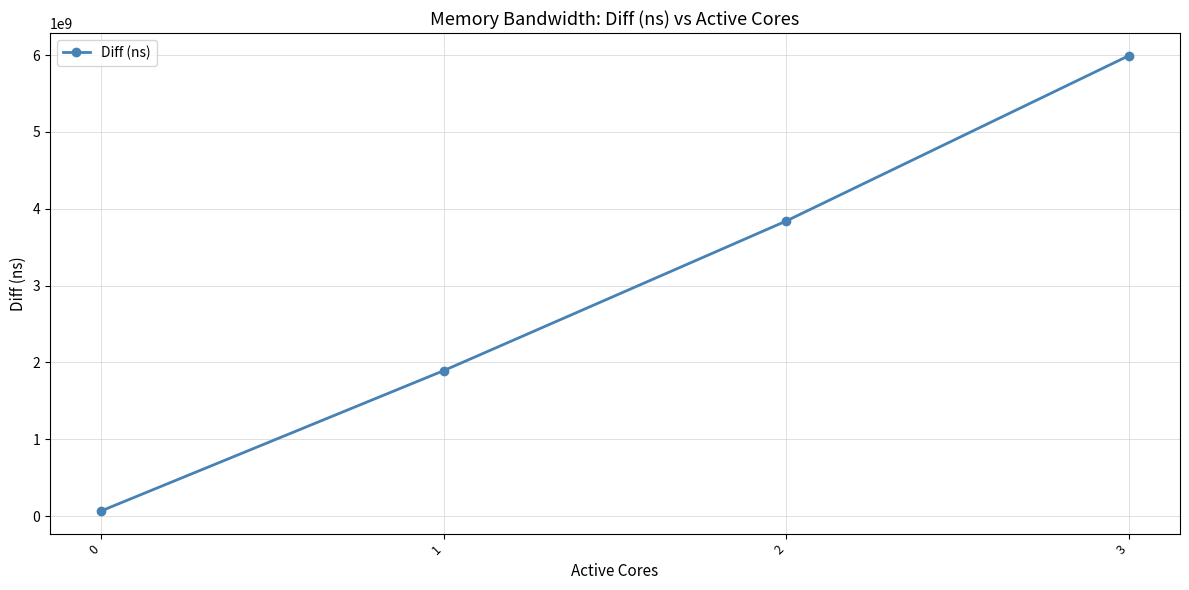

What is the difference between the maximum and minimum values?

5921491198